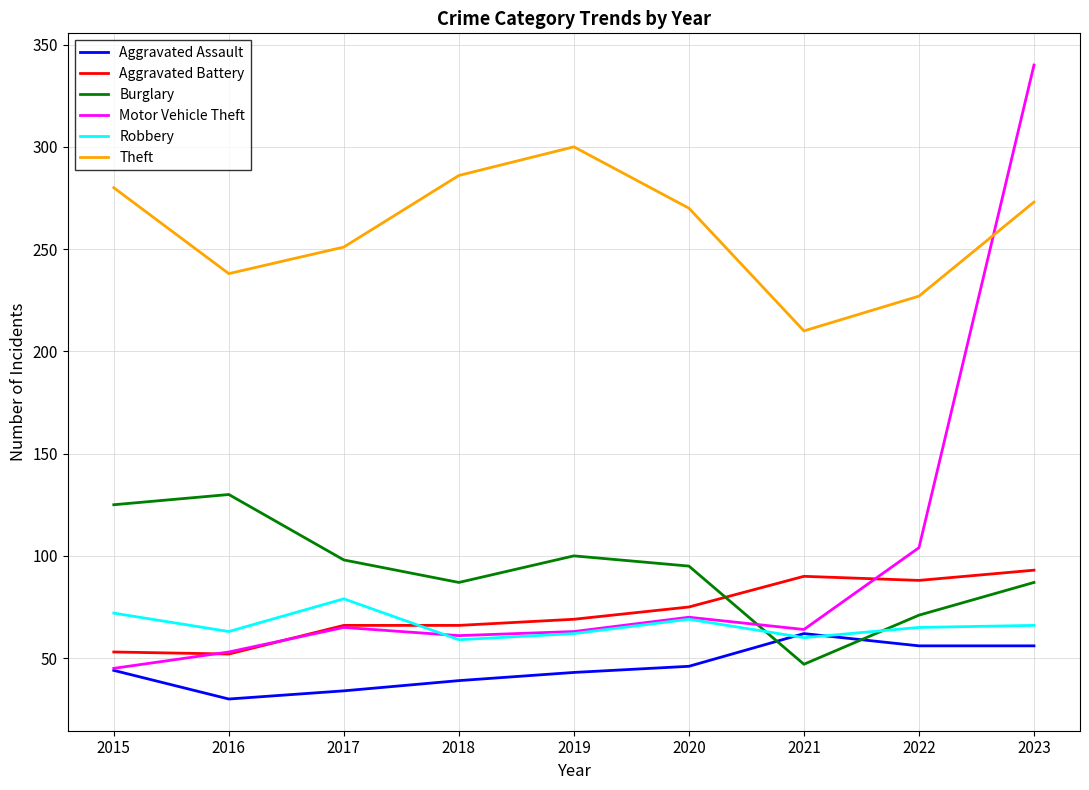

What is the difference between the highest and lowest values at 2022?

171